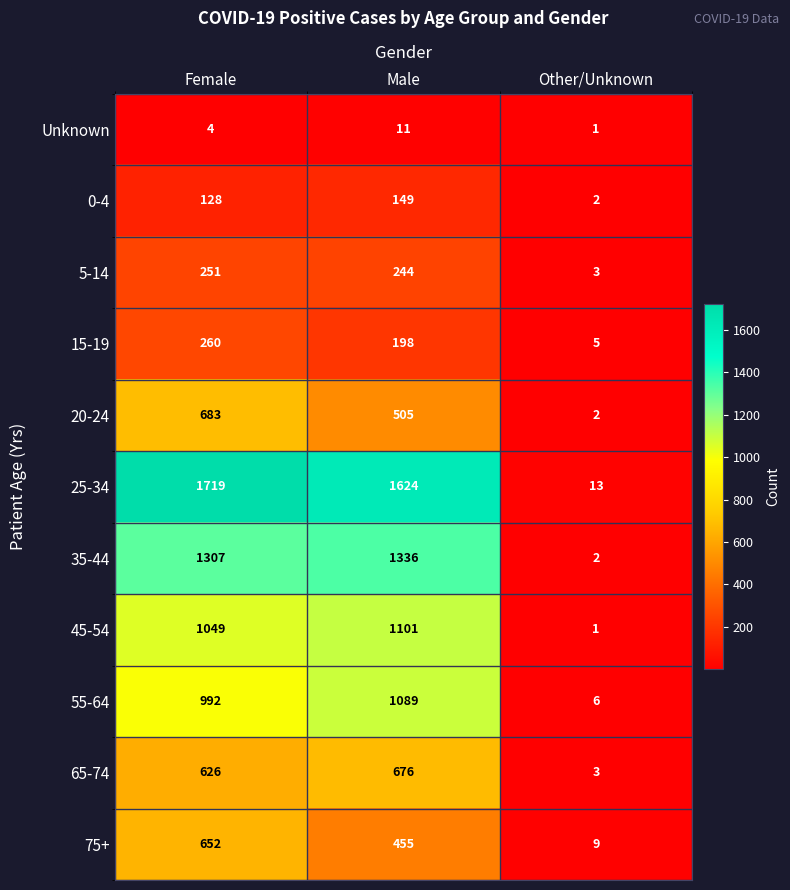

What value does the 5-14 series have at Female, to the nearest 50?

250